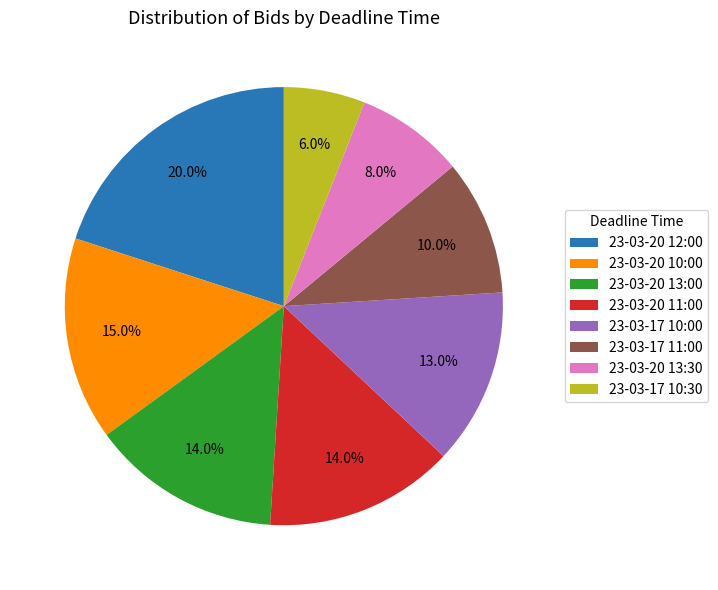

Is the sum of 23-03-17 10:00 and 23-03-20 11:00 greater than half?

No